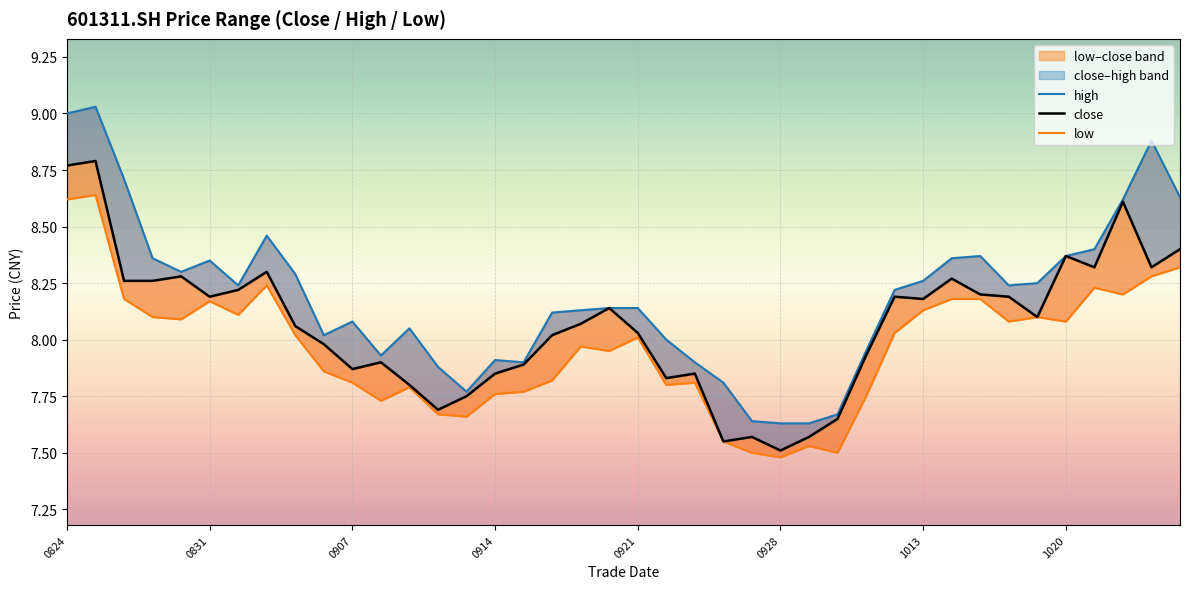

Which series has the largest range (max minus min)?

high